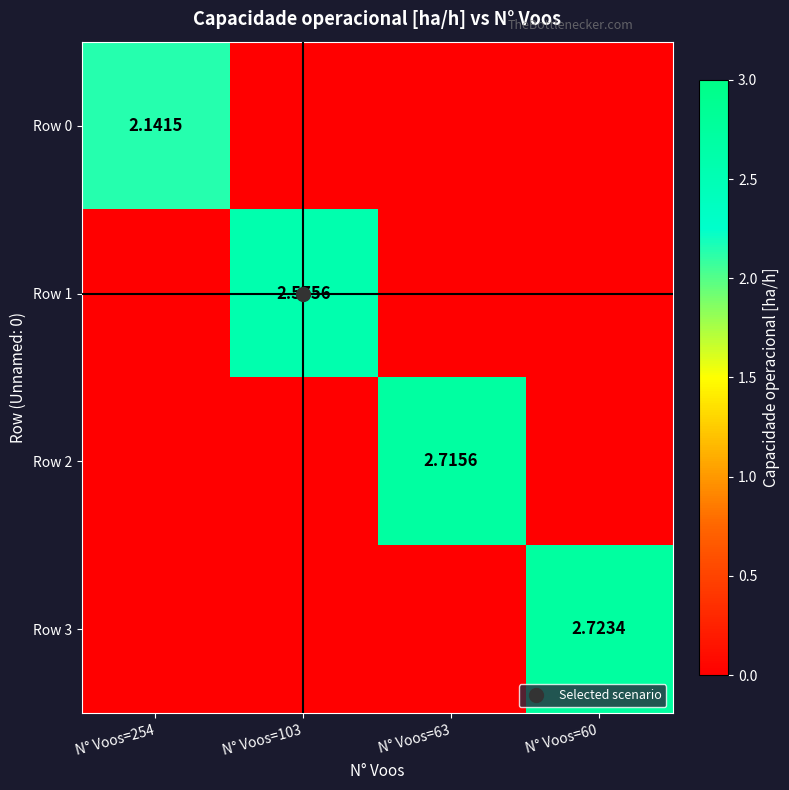

At how many categories does at least one series exceed 0?

4